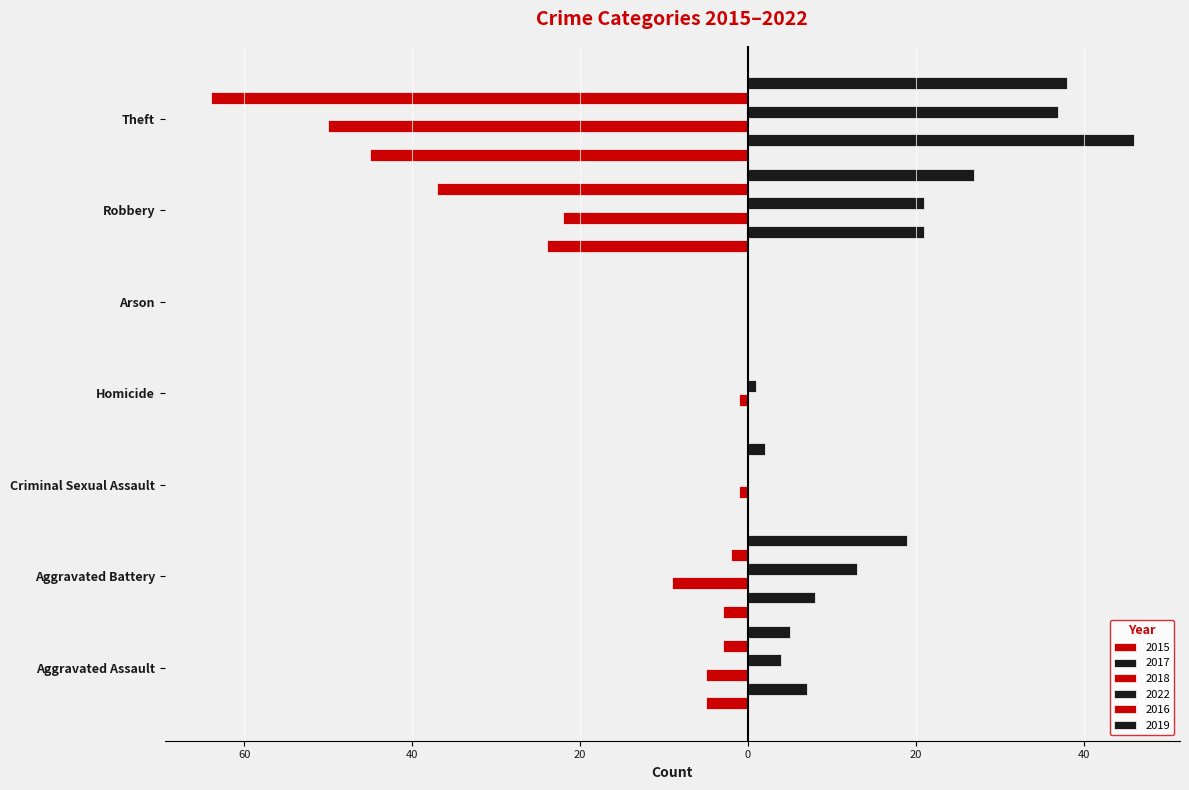

Count the number of data series in this chart.

6